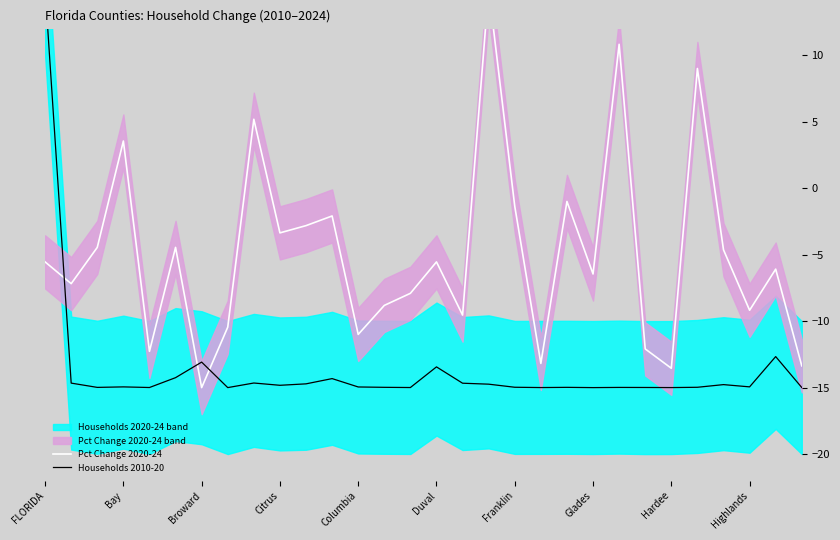

True or false: Pct Change 2020-24 and Households 2010-20 intersect in this chart.

True